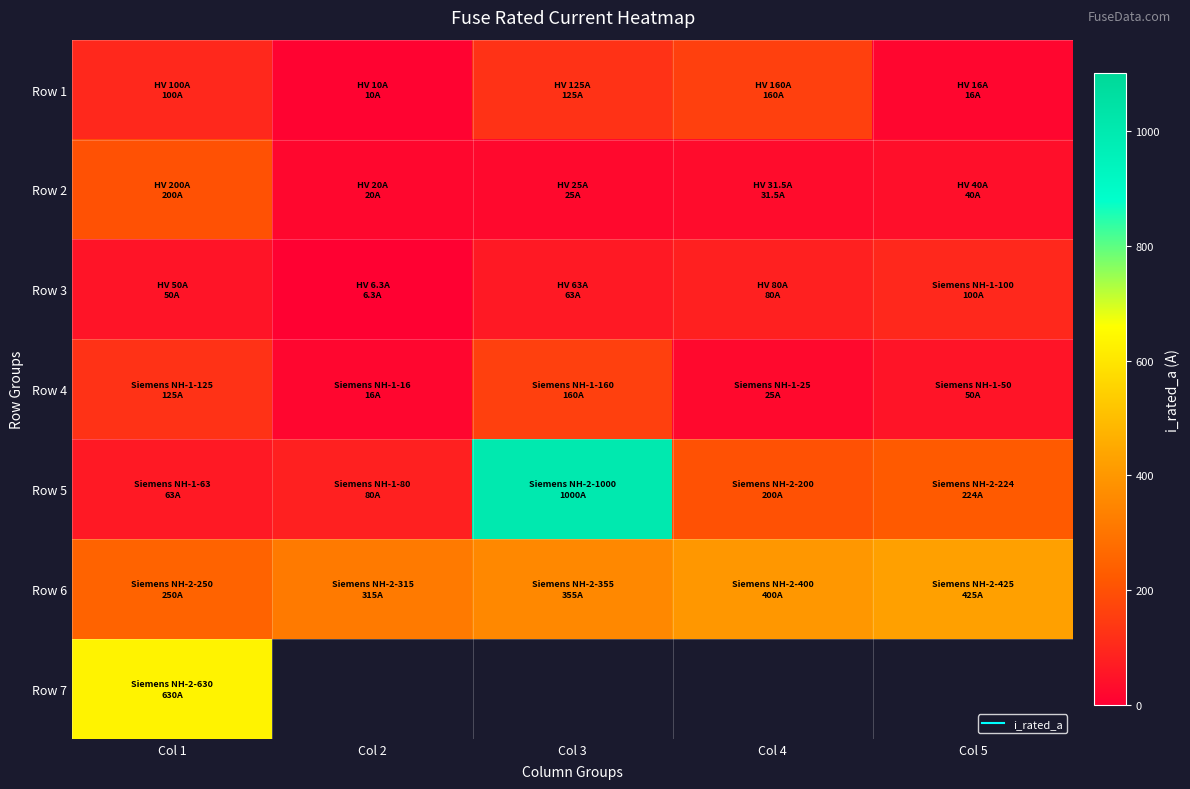

What is the difference between the maximum and second lowest values in the Row 1 series?

144.0